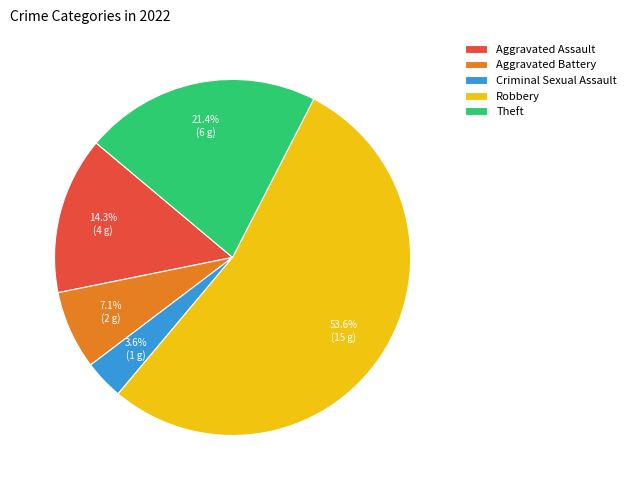

To the nearest percent, what is the combined percentage of Criminal Sexual Assault and Robbery?

57%